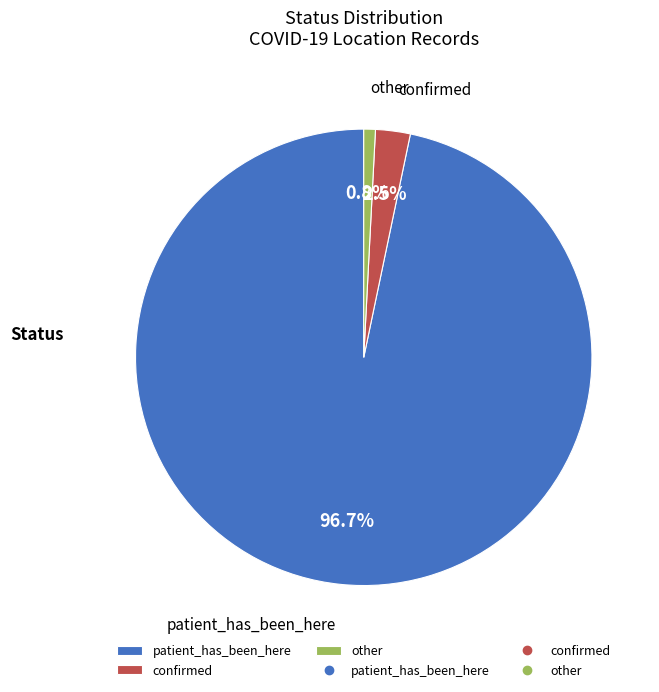

Rank the categories by value from highest to lowest.

patient_has_been_here, confirmed, other